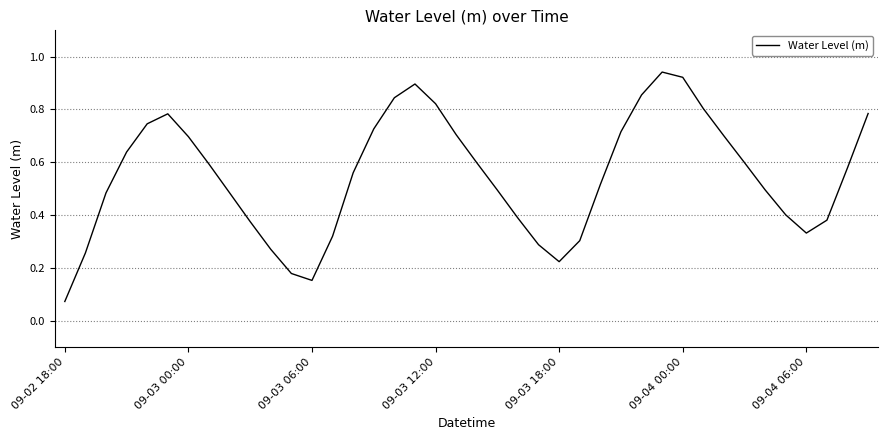

What is the difference between the maximum and second lowest values?

0.8